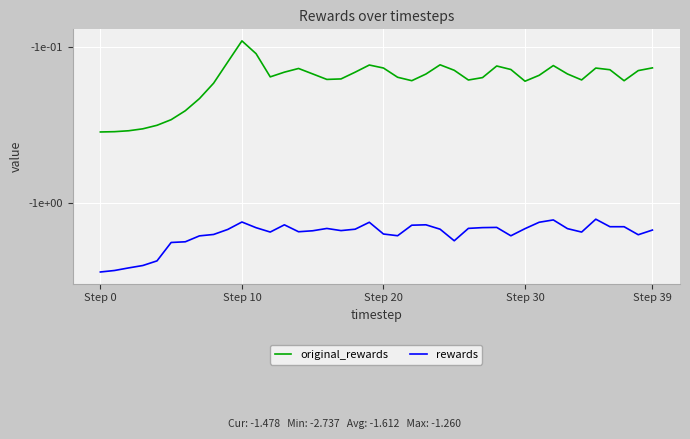

What are all the series names shown in the legend?

original_rewards, rewards